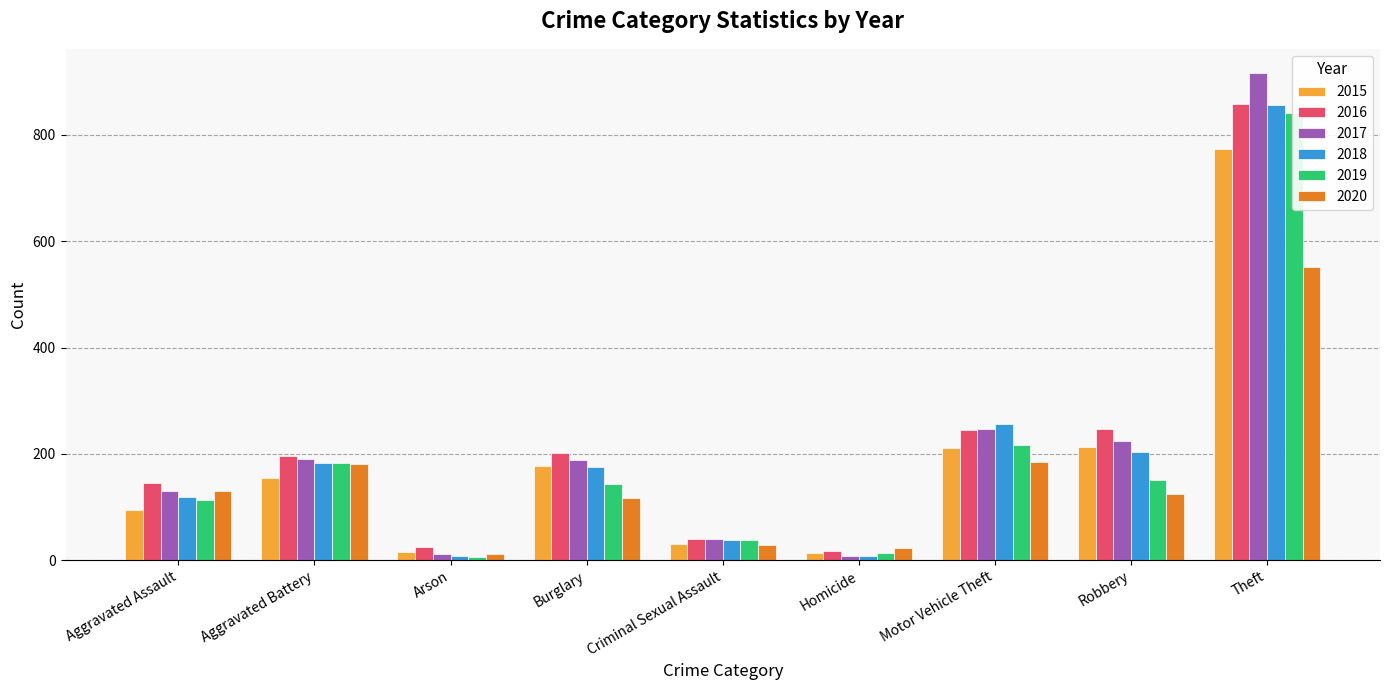

At how many categories does at least one series exceed 848?

1